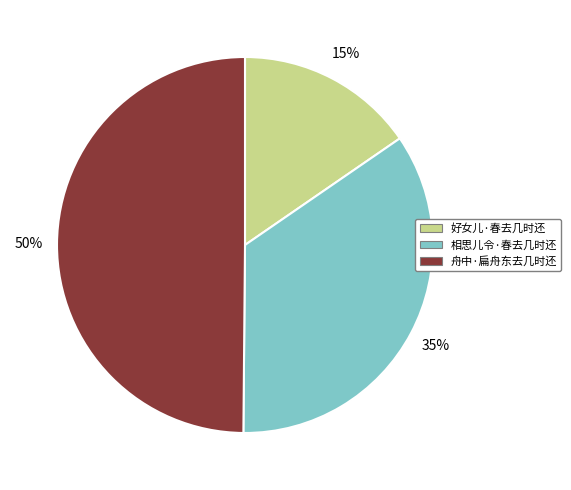

Is the sum of 好女儿·春去几时还 and 舟中·扁舟东去几时还 greater than half?

Yes